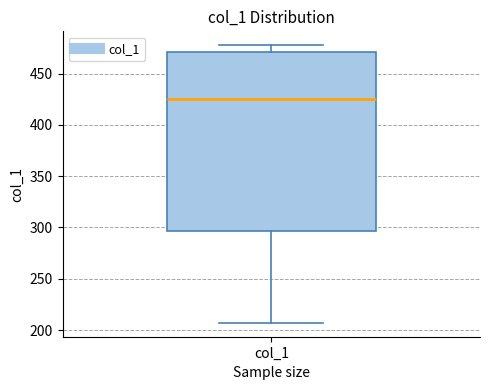

Transcribe this box plot: give where the median line is, the range the box spans, and where the two whiskers end, as read against the y-axis. The values are not printed on the chart, so give them approximately, as read against the axis.

median 425, box 295 to 470, whiskers 205 to 480